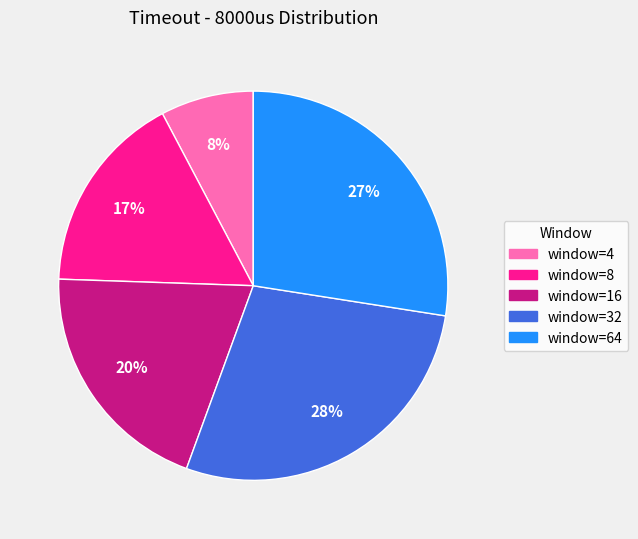

Combined, do window=8 and window=64 account for over 50%?

No